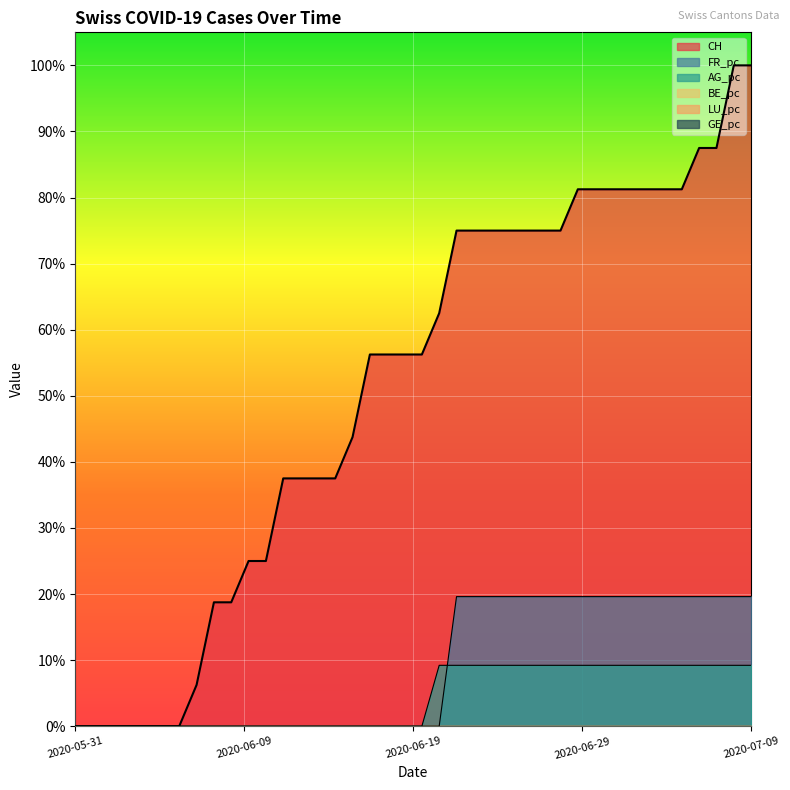

List the series in order of their peak value, lowest first.

AG_pc, FR_pc, CH